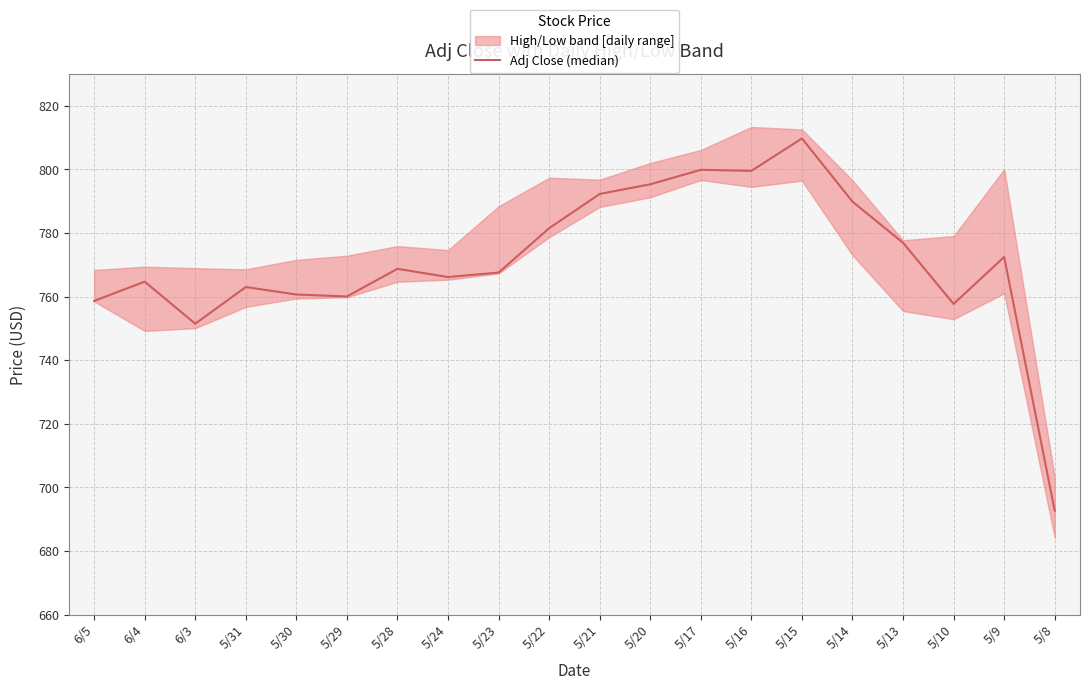

True or false: the data shows 776.9 at 5/13.

True